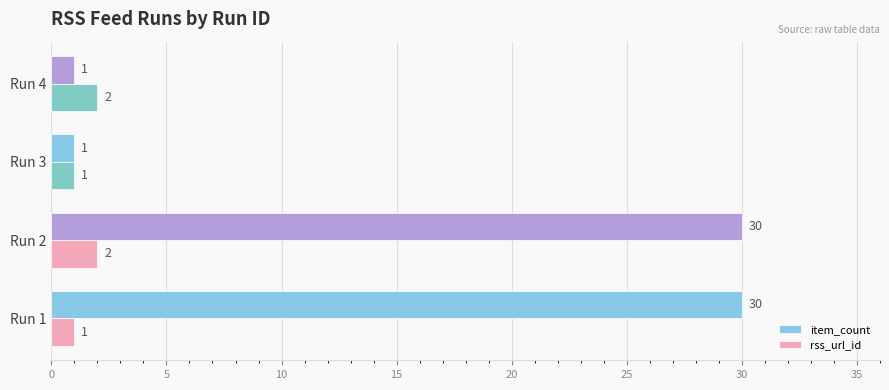

How many item_count values are between 1 and 30?

4